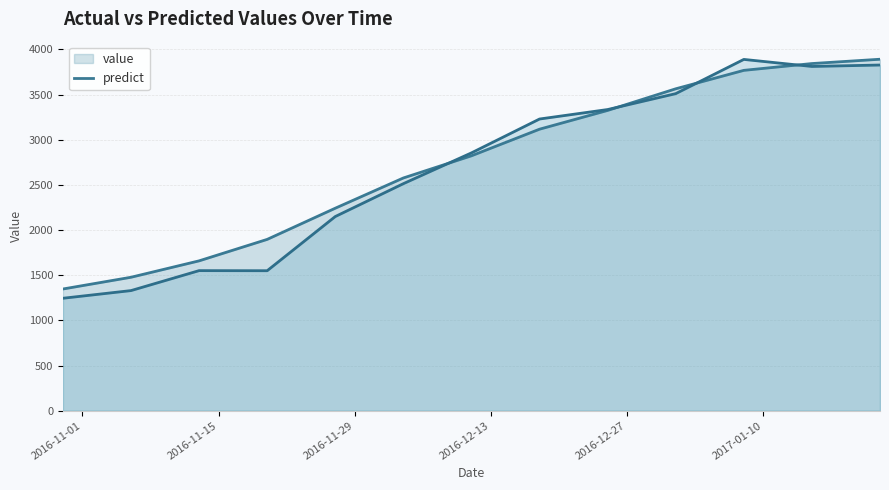

True or false: value and predict intersect in this chart.

True